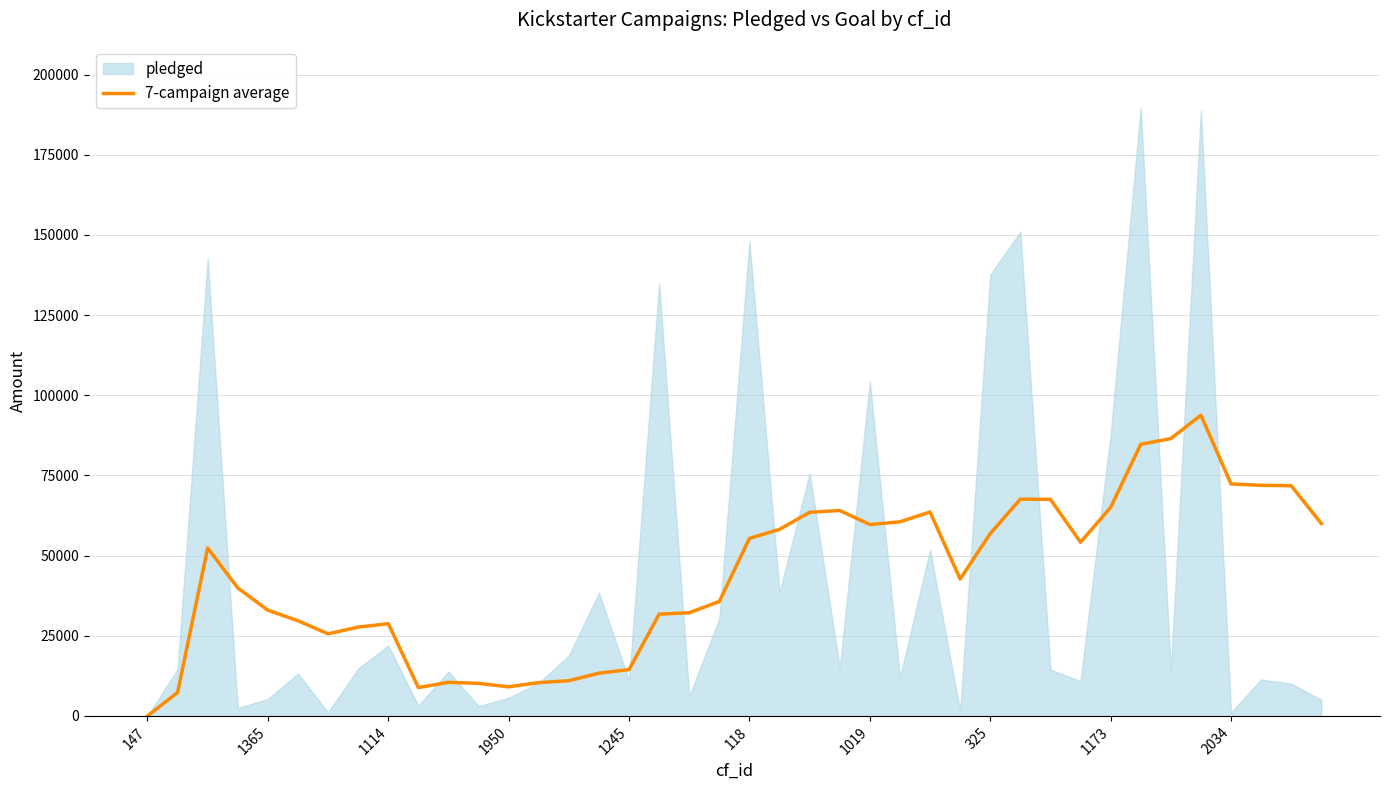

What is the label of the 29th point from the right?

11